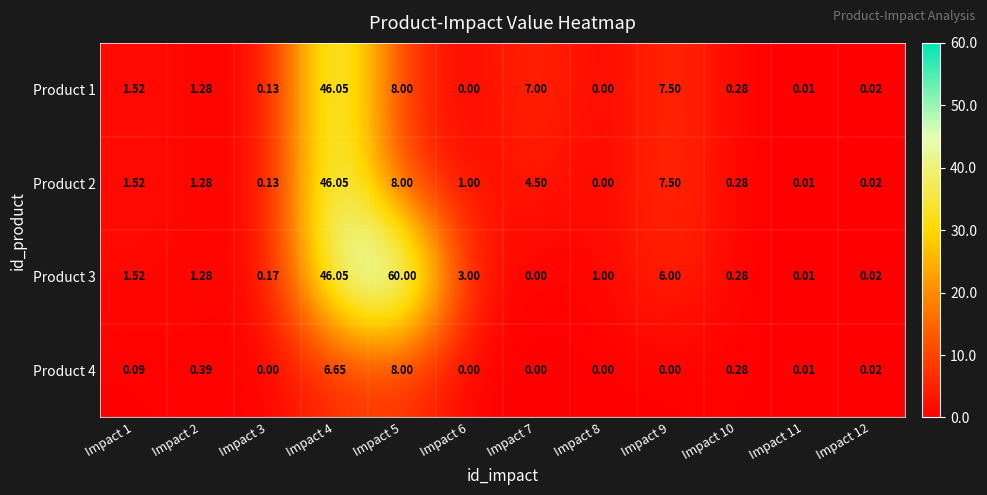

At Impact 10, list the series in order from smallest to largest.

Product 1, Product 2, Product 3, Product 4